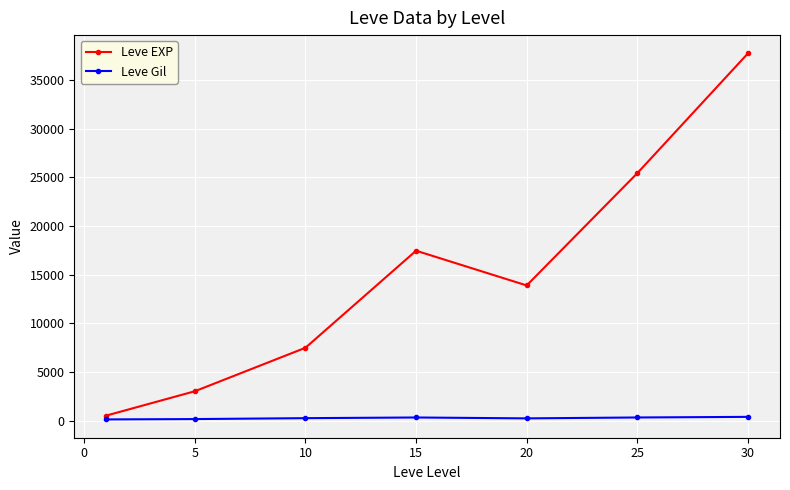

Which series has the widest spread of values?

Leve EXP